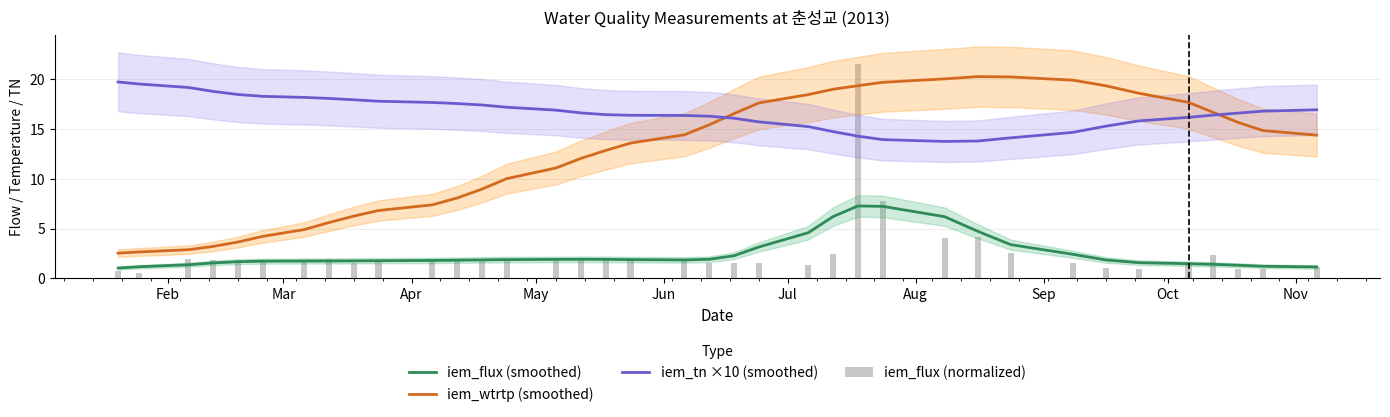

Are the bars grouped side by side (vs. stacked)?

Yes